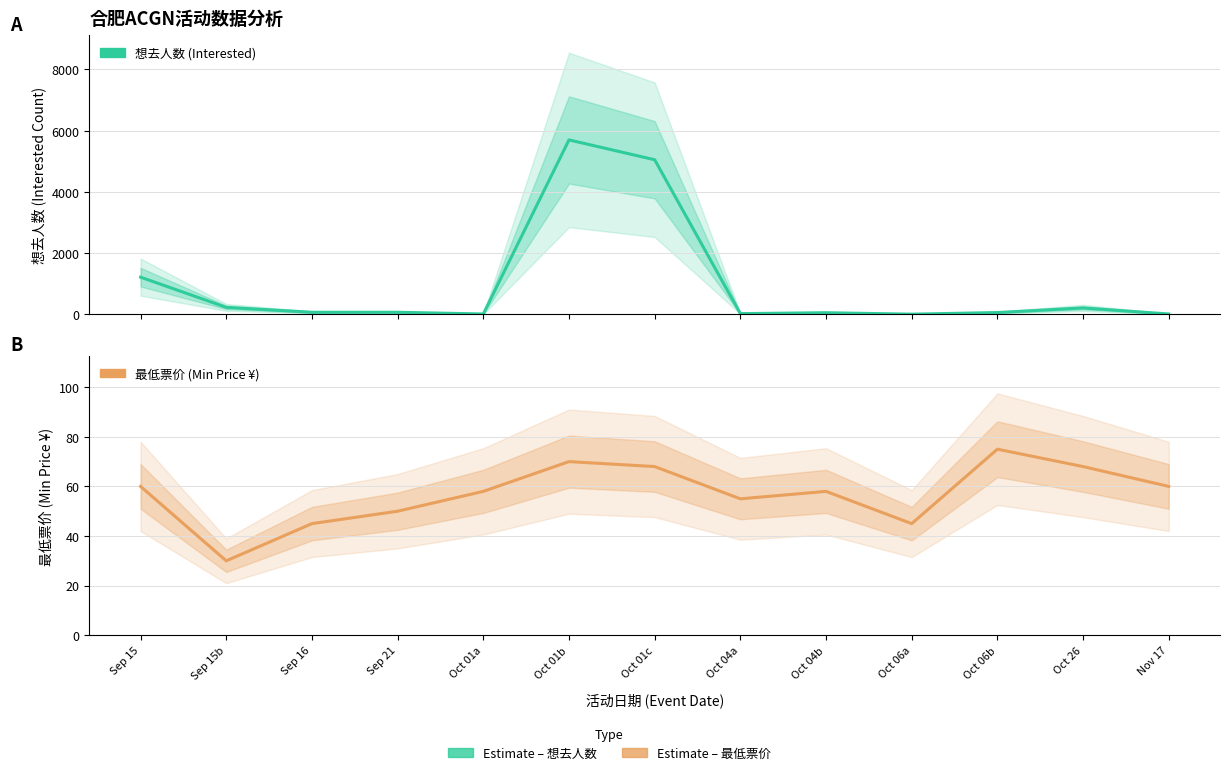

What is the difference between the second highest and minimum values in the 最低票价 (Min Price ¥) series?

40